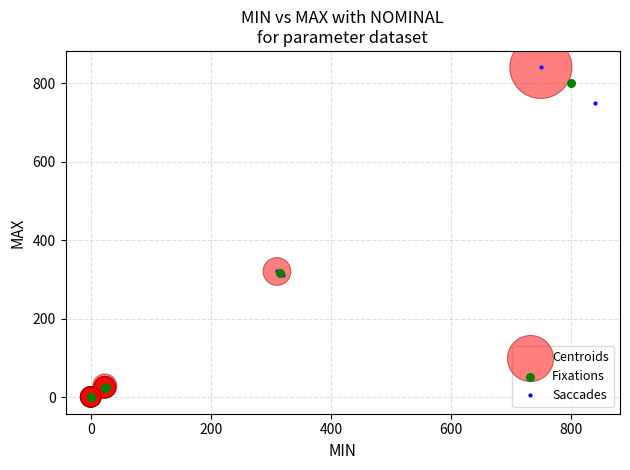

Which series has the widest spread of Y values?

Centroids